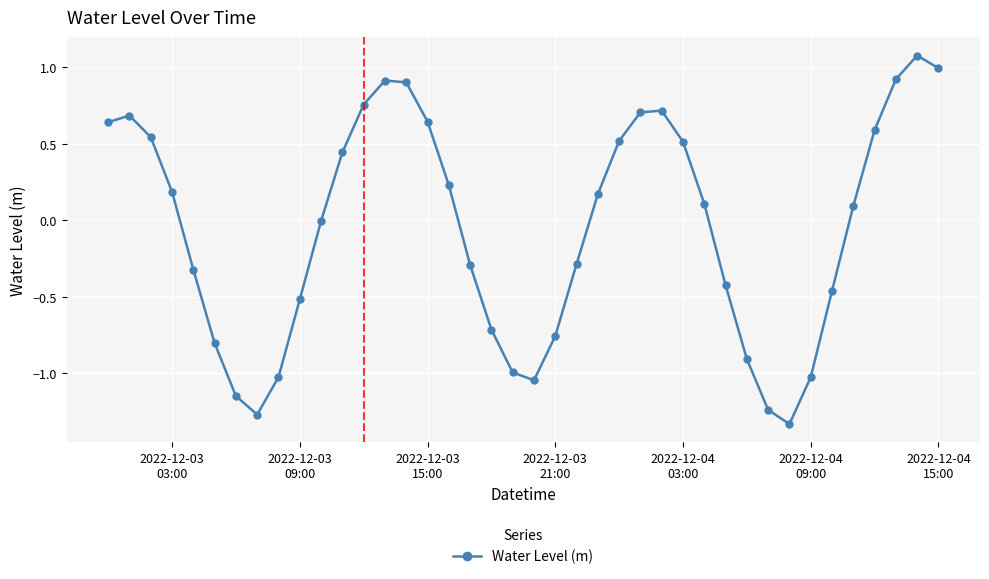

What is the greatest value displayed?

1.1